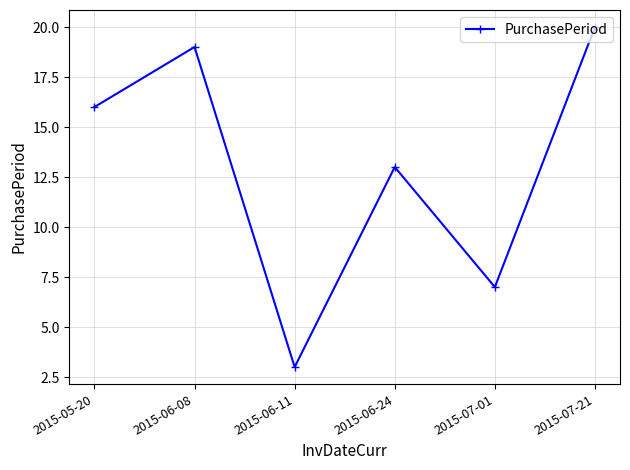

The chart shows a value of 18 at 2015-06-24. True or false?

False